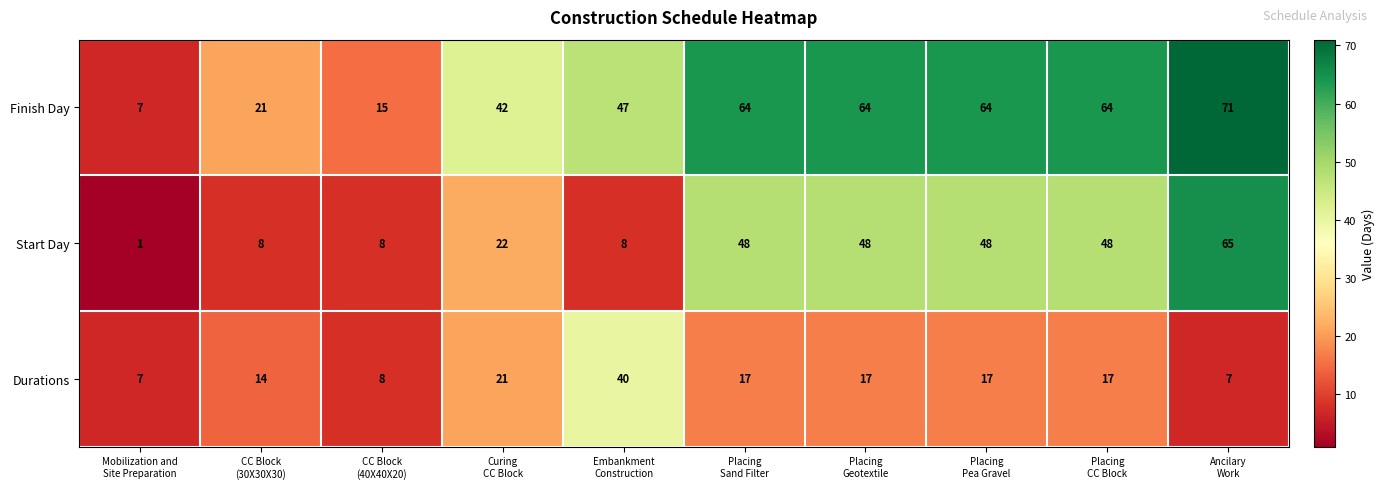

Count the Start Day values in the range 8 to 48.

8